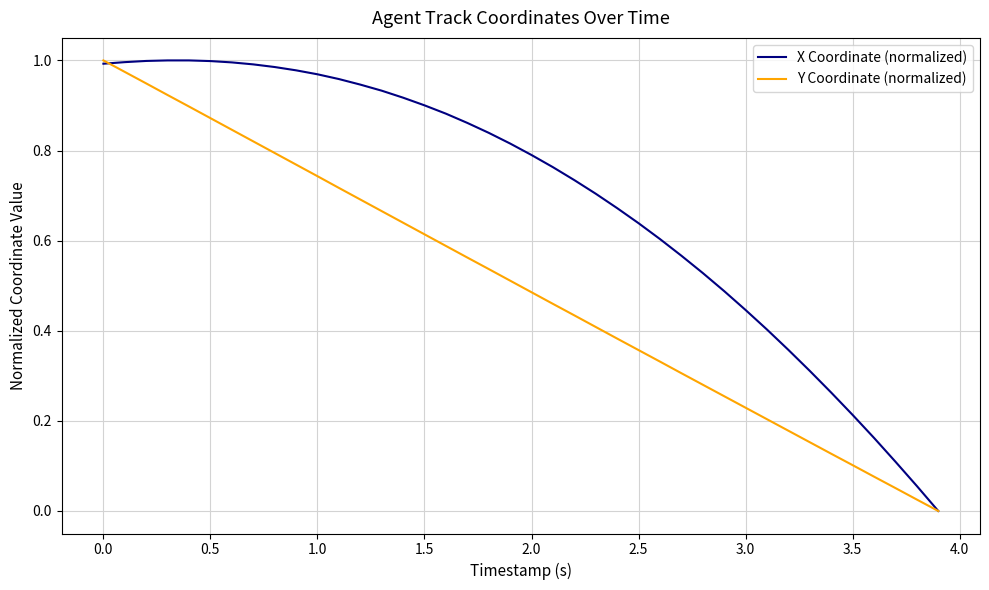

Rank the series by their average value, from lowest to highest.

Y Coordinate (normalized), X Coordinate (normalized)